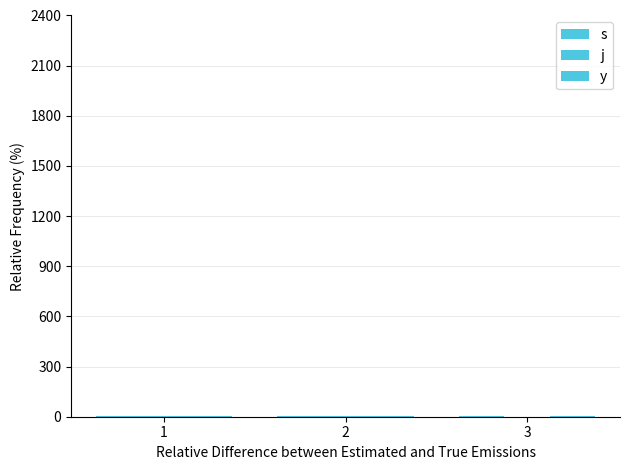

Which series changed the most between 1 and 2?

j